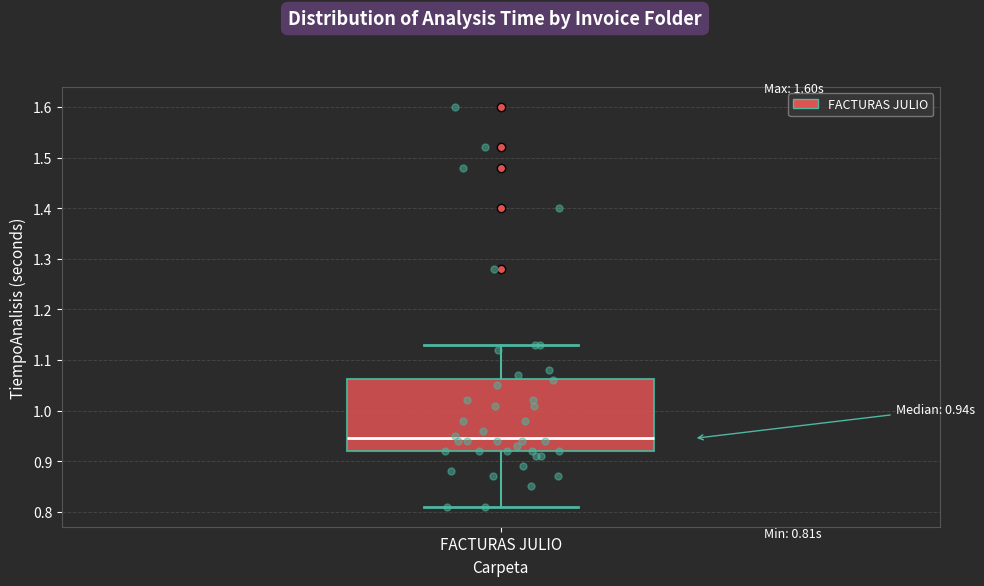

Where is the upper edge of the box for FACTURAS JULIO on the y-axis? The values are not printed on the chart, so give them approximately, as read against the axis.

1.06